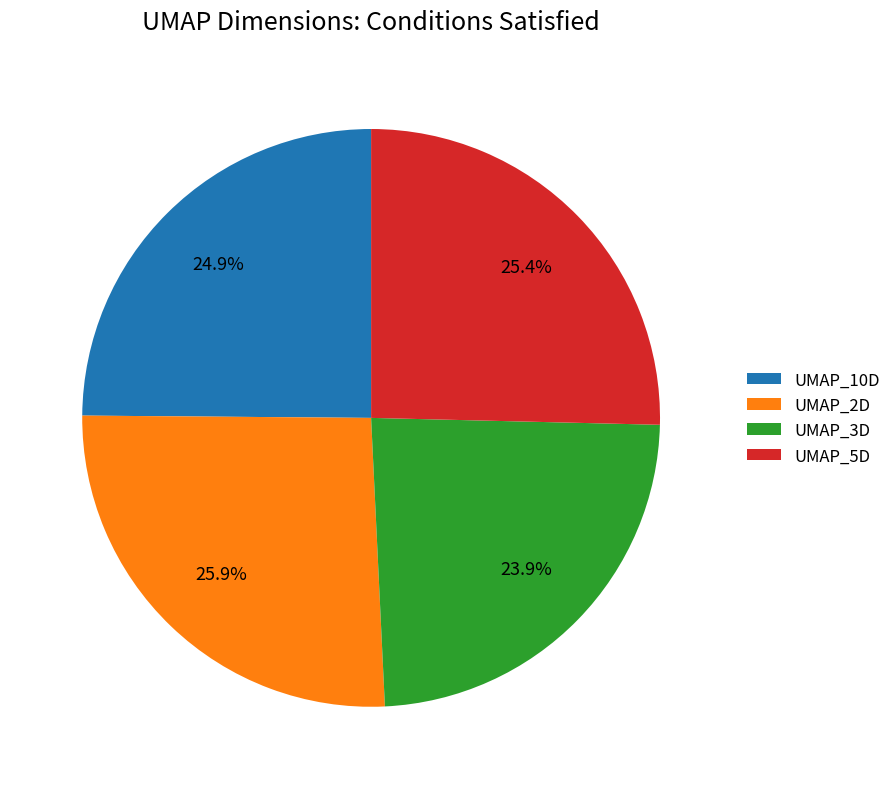

Rank the categories by value from lowest to highest.

UMAP_3D, UMAP_10D, UMAP_5D, UMAP_2D